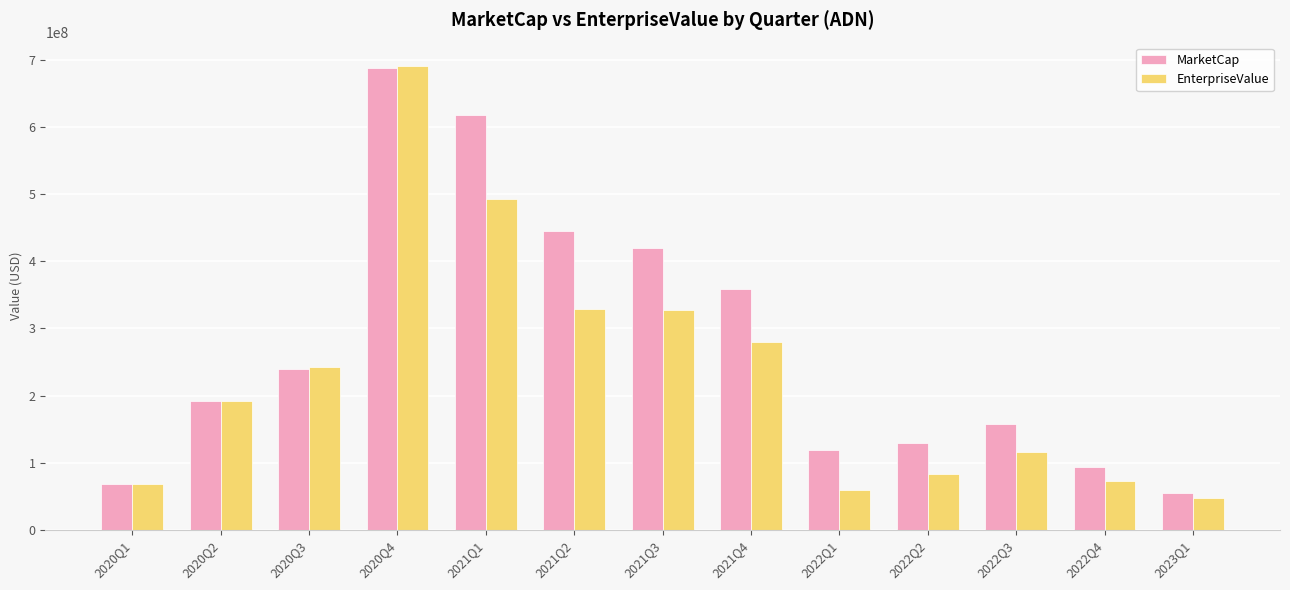

What are all the series names shown in the legend?

MarketCap, EnterpriseValue